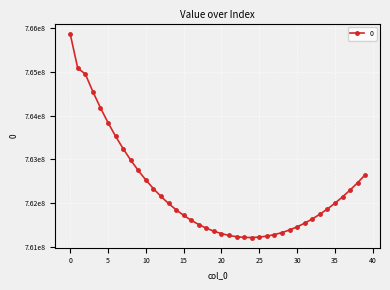

Is this an area chart (filled region under the line)?

No